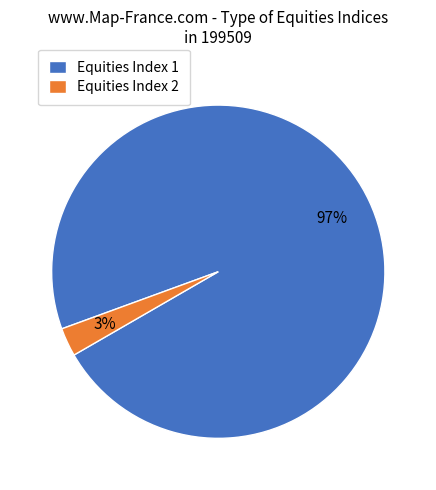

How many slices are in this pie chart?

2